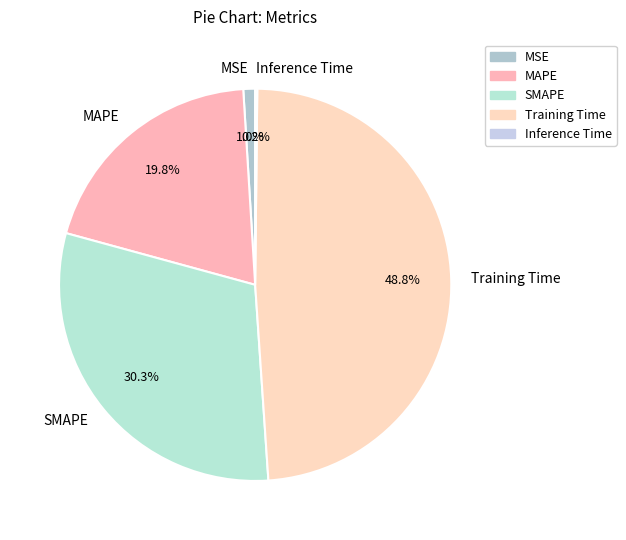

Between Training Time and MAPE, which is larger?

Training Time